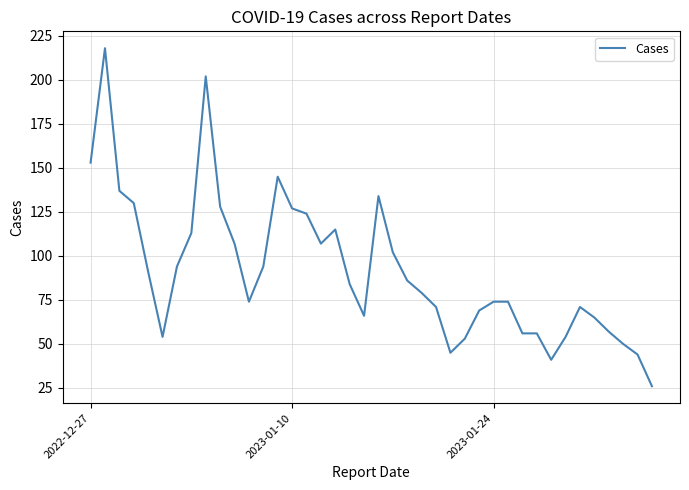

What is the greatest value displayed?

218